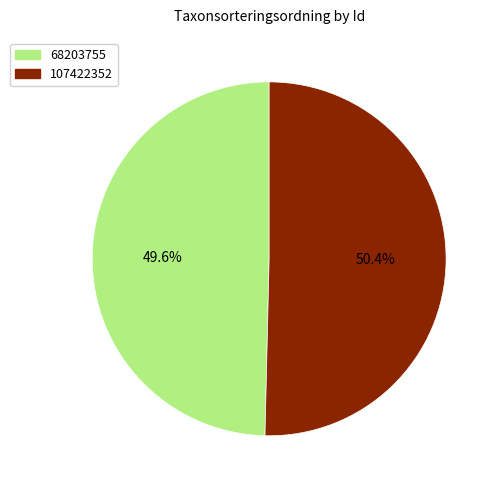

Which has a higher value, 68203755 or 107422352?

107422352